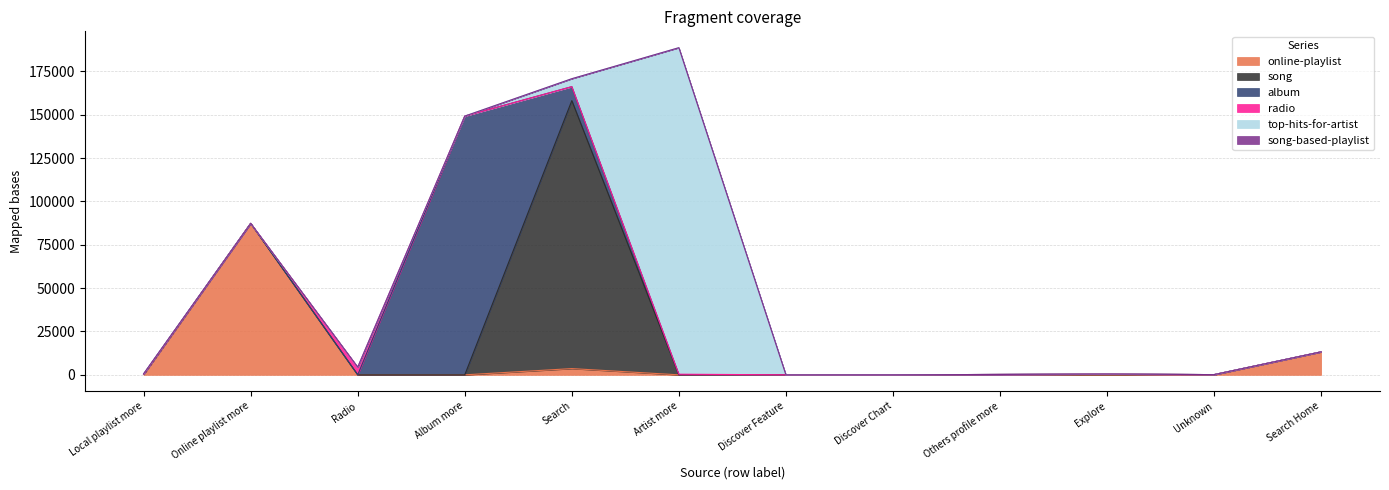

What is the sum of all radio values?

4636